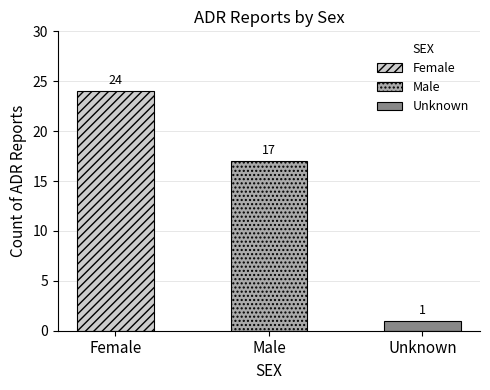

What is the approximate value at Male, to the nearest 10?

20